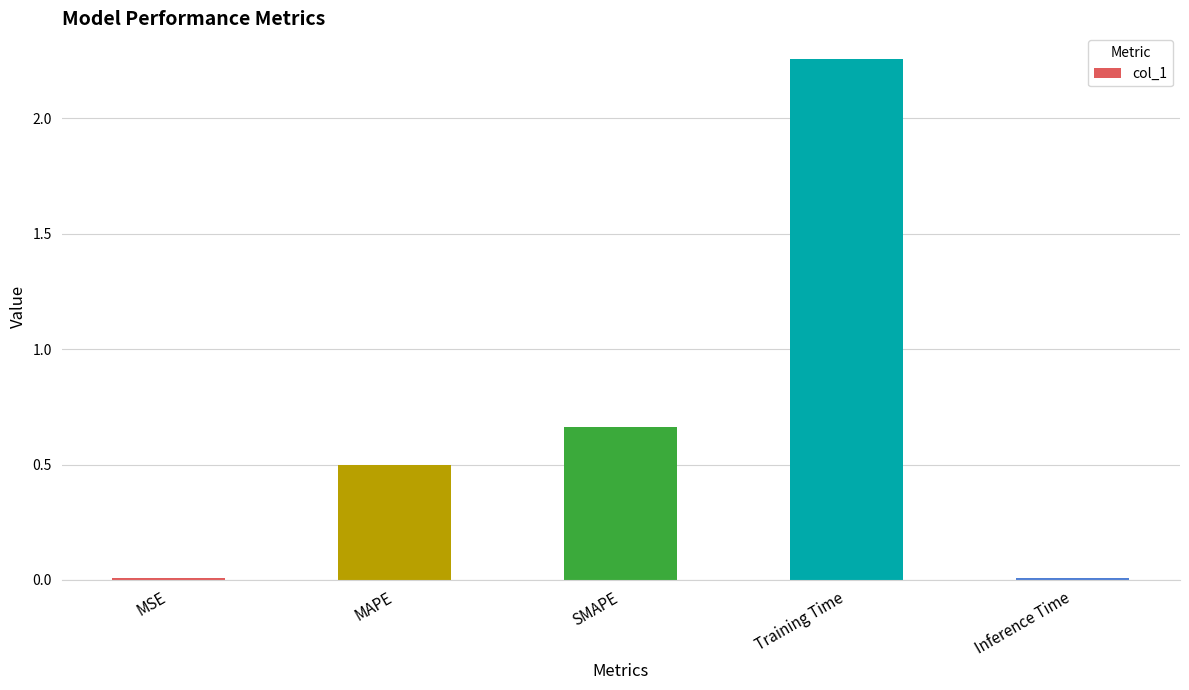

What is the label of the 4th bar from the left?

Training Time